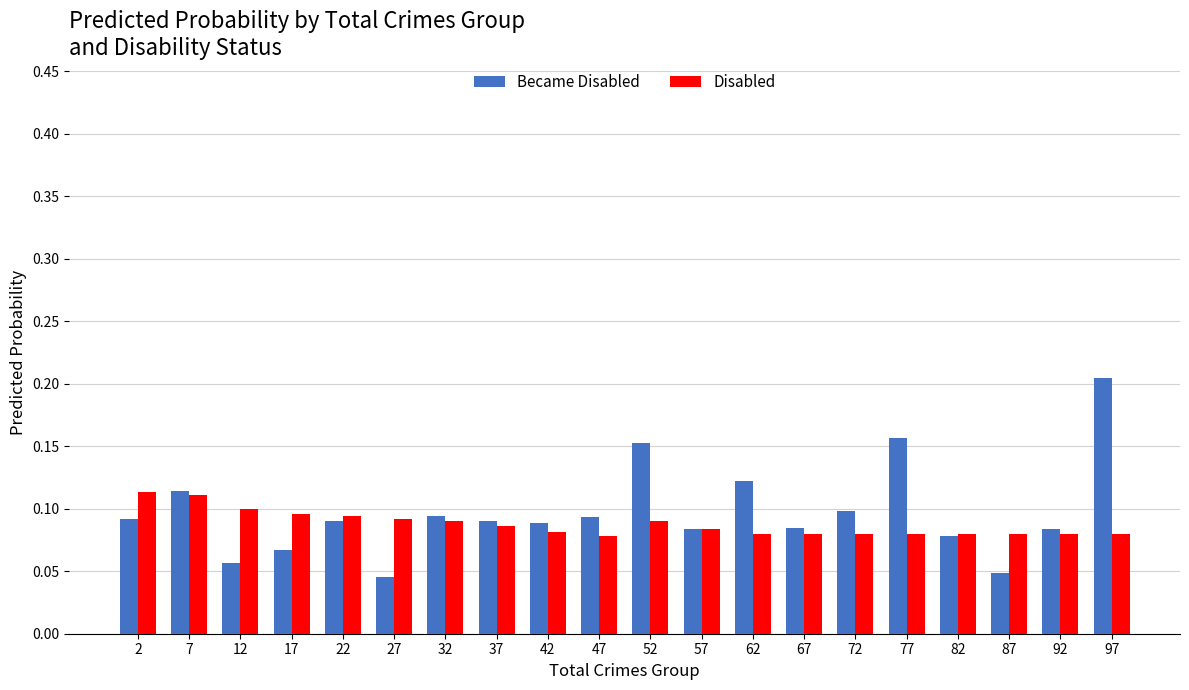

Rank the series at 27 from lowest to highest value.

Became Disabled, Disabled